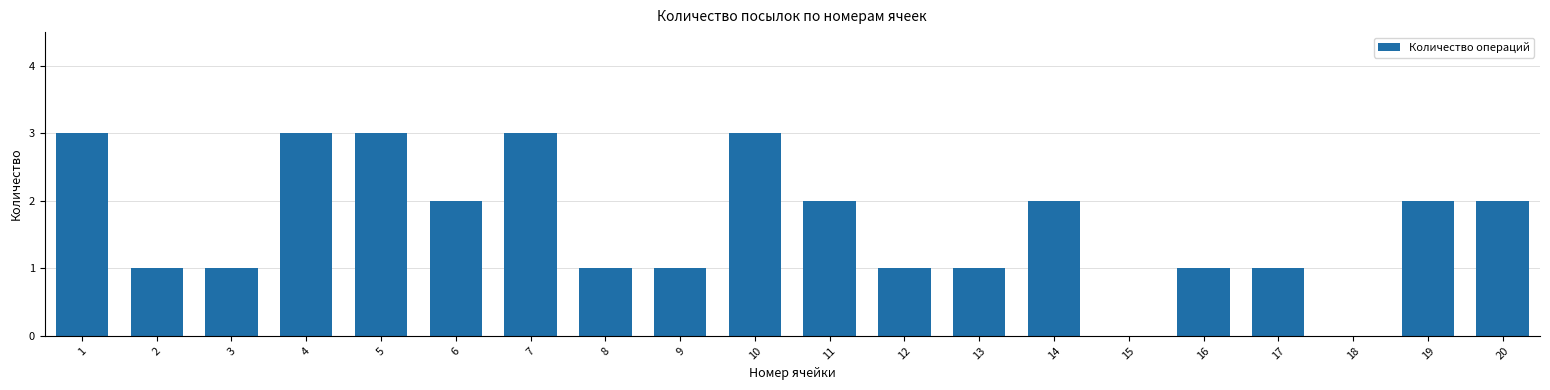

What is the difference between the values at 5 and 16?

2